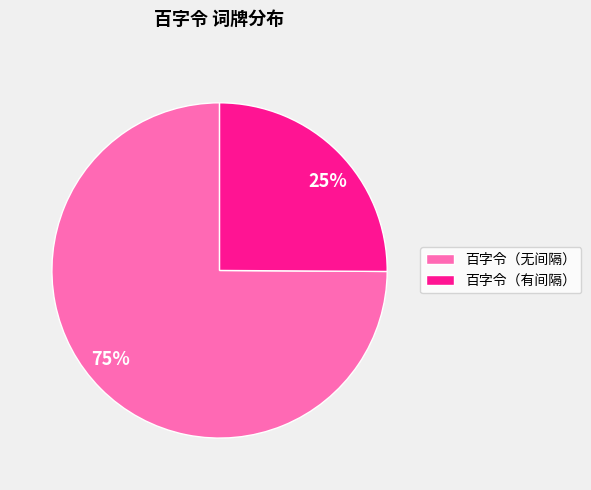

How many segments does this pie chart have?

2